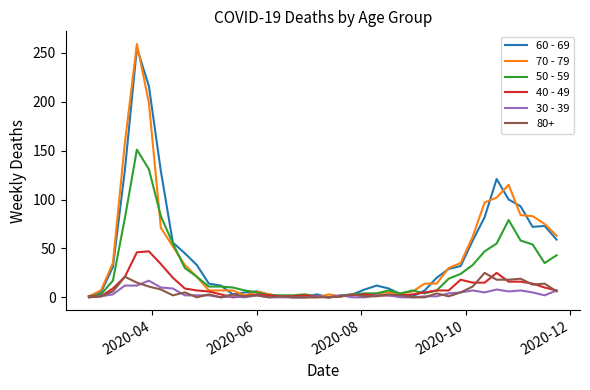

What is the sum of all 50 - 59 values?

1115